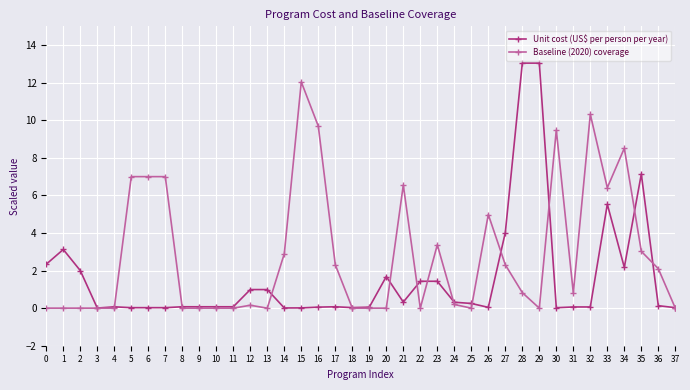

Which series has the largest total across all categories?

Baseline (2020) coverage